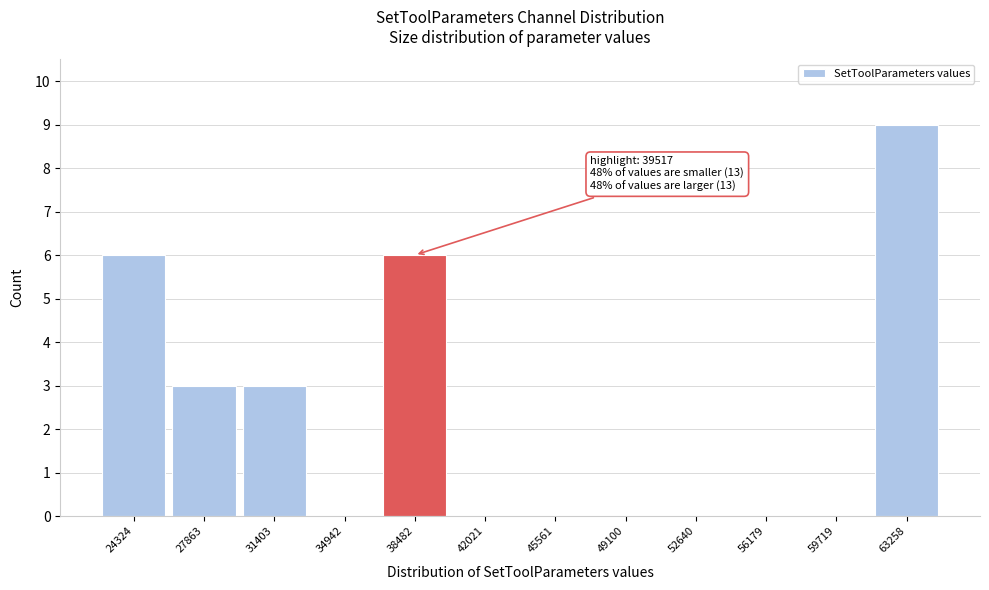

Reading left to right, what are all the values shown in this chart?

24324=6	27863=3	31403=3	34942=0	38482=6	42021=0	45561=0	49100=0	52640=0	56179=0	59719=0	63258=9